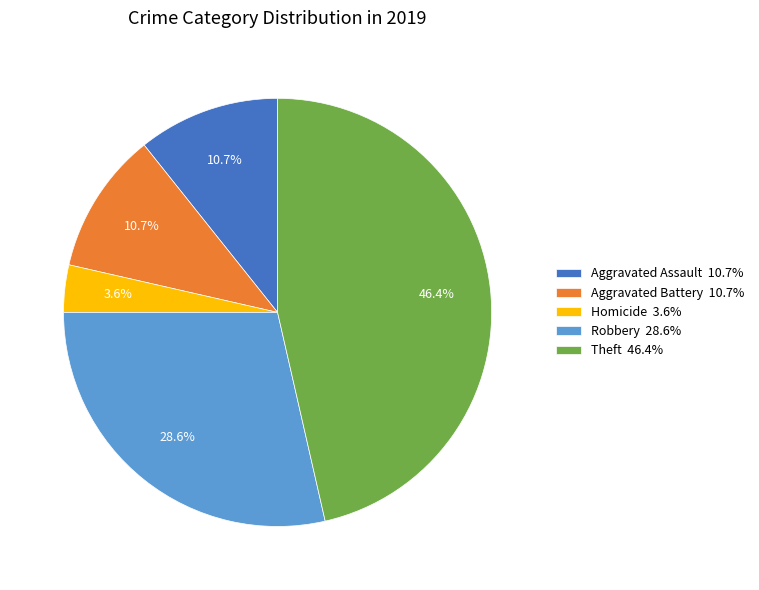

To the nearest percent, what is the difference between the largest and smallest slice percentages?

43%